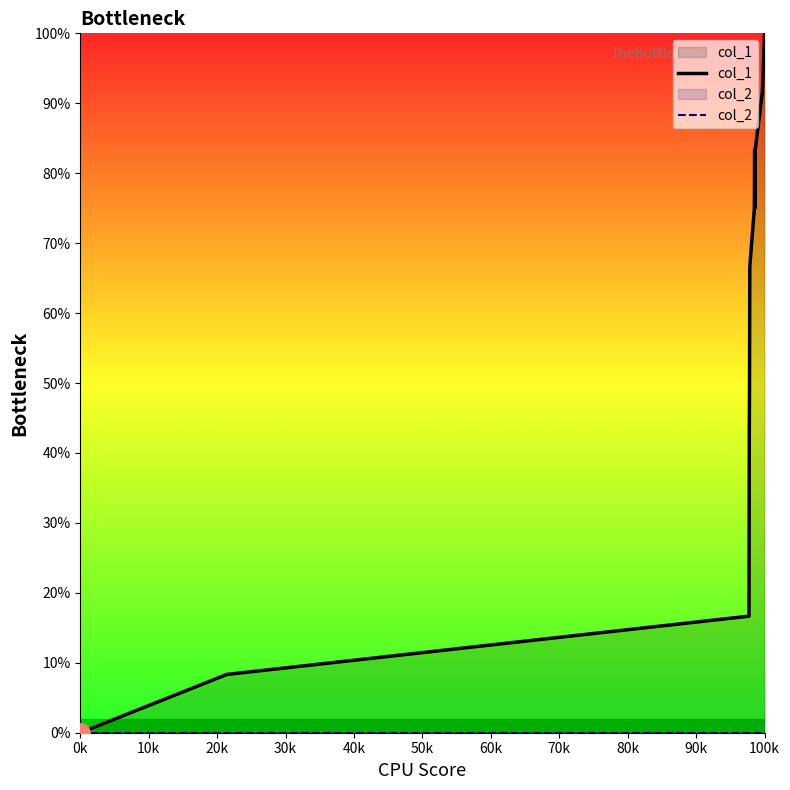

The col_1 series shows 45.8 at 100k. True or false?

False